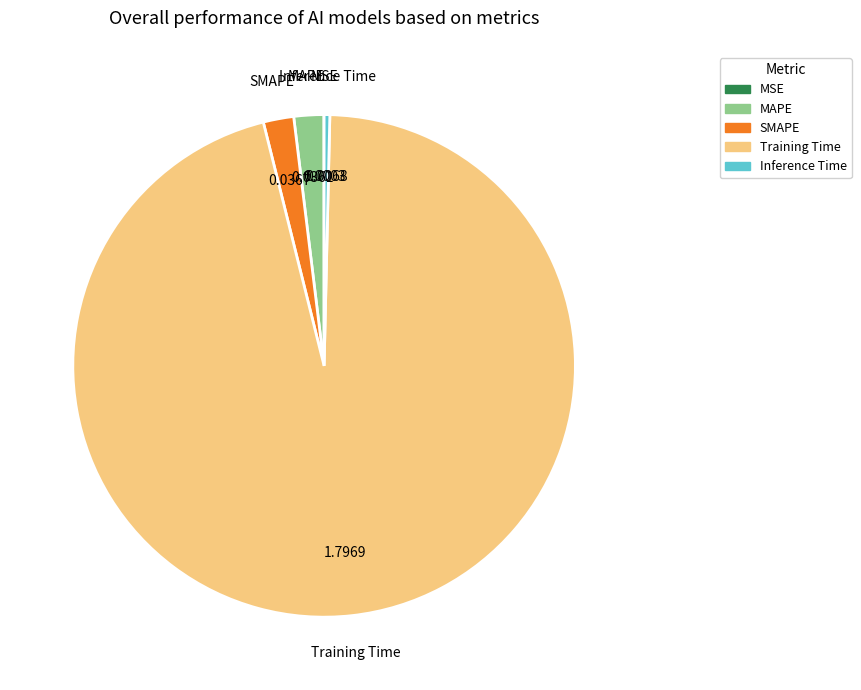

Which category has the biggest portion of the pie?

Training Time